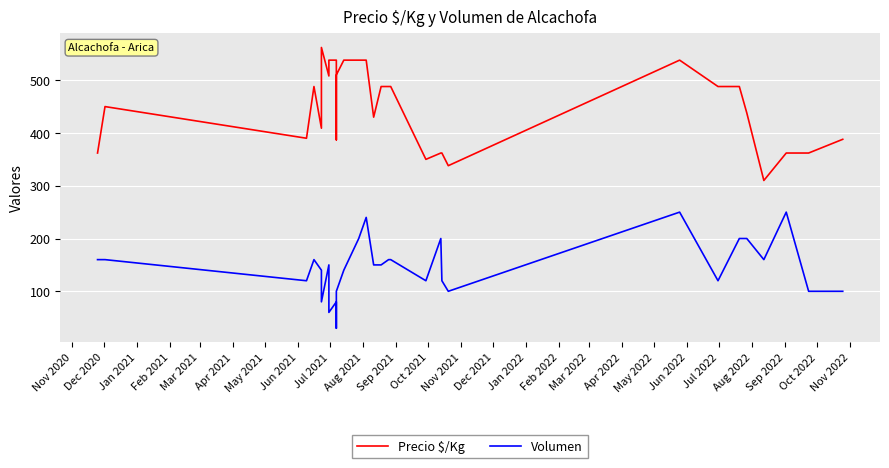

What are all the series names shown in the legend?

Precio $/Kg, Volumen